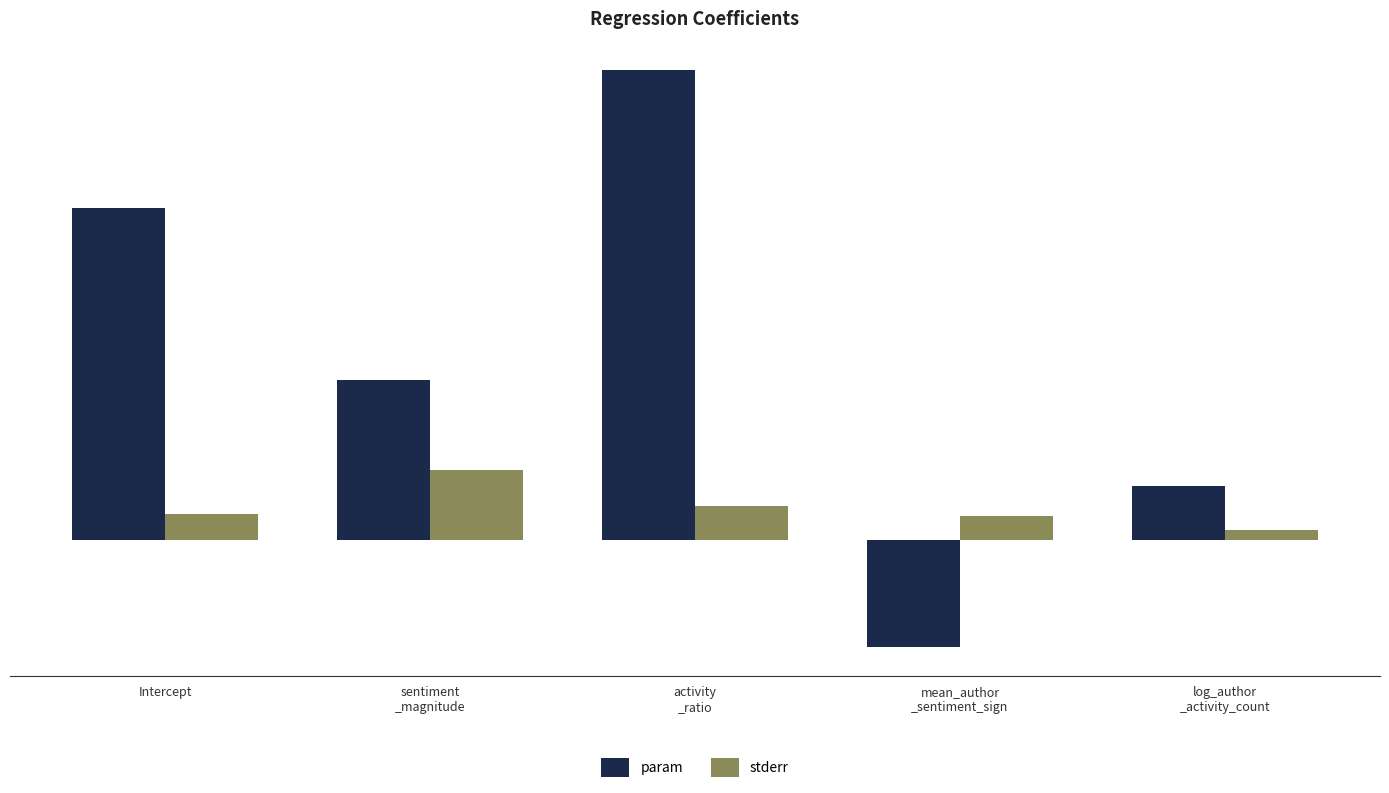

Which series has the largest total across all categories?

param